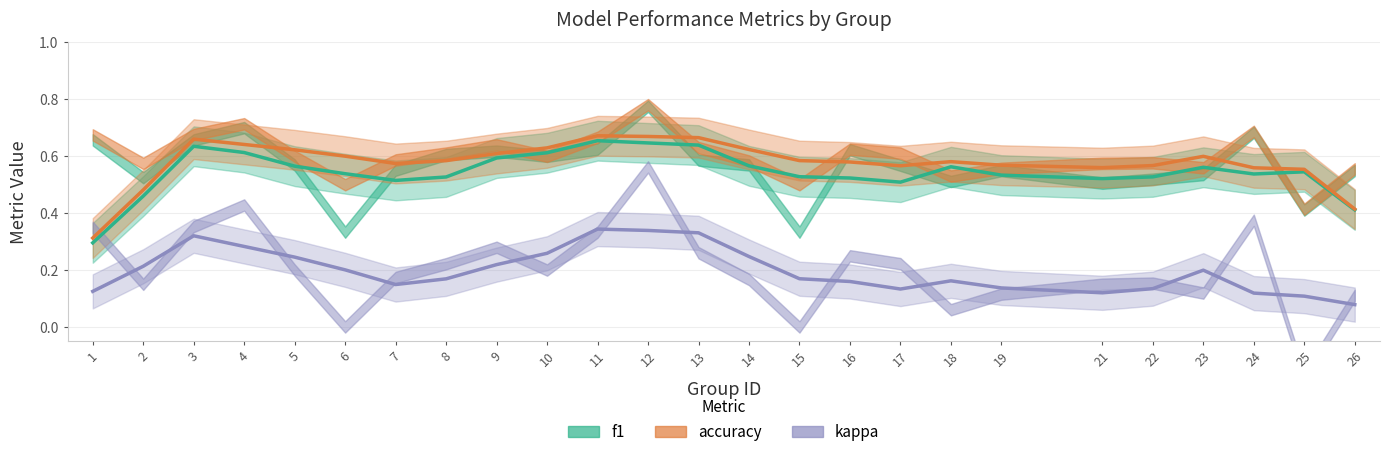

What is the value of the kappa point at the 5th from the left?

0.2